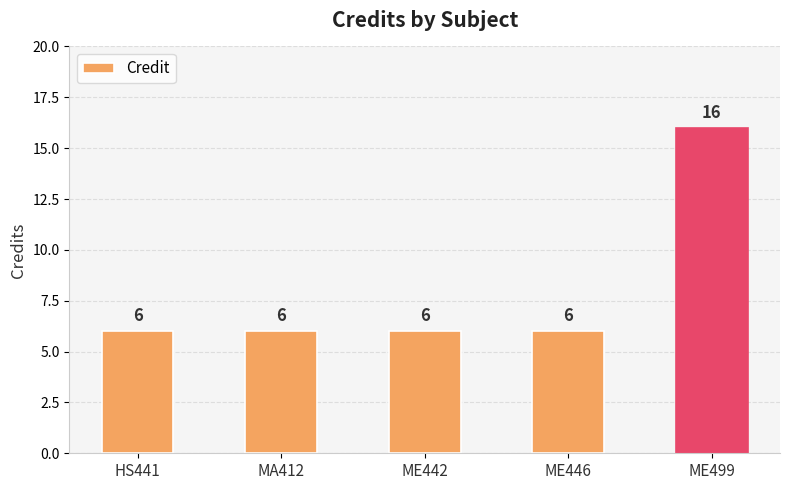

Reading left to right, list all the values displayed in this chart.

6	6	6	6	16